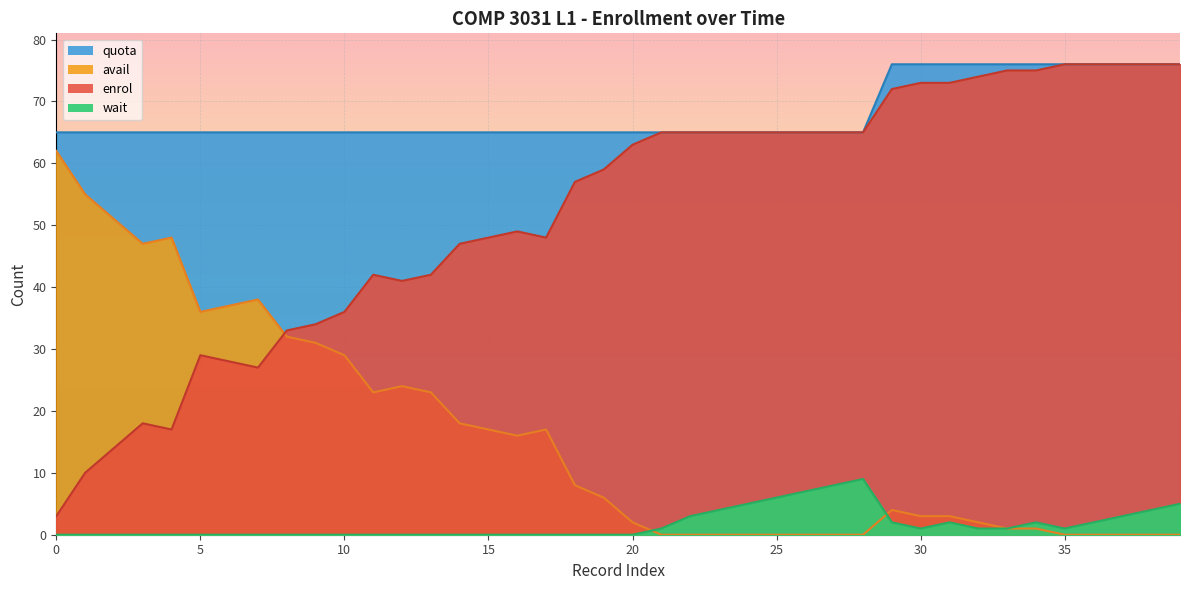

In wait, how many points are higher than both neighbors (excluding endpoints)?

3